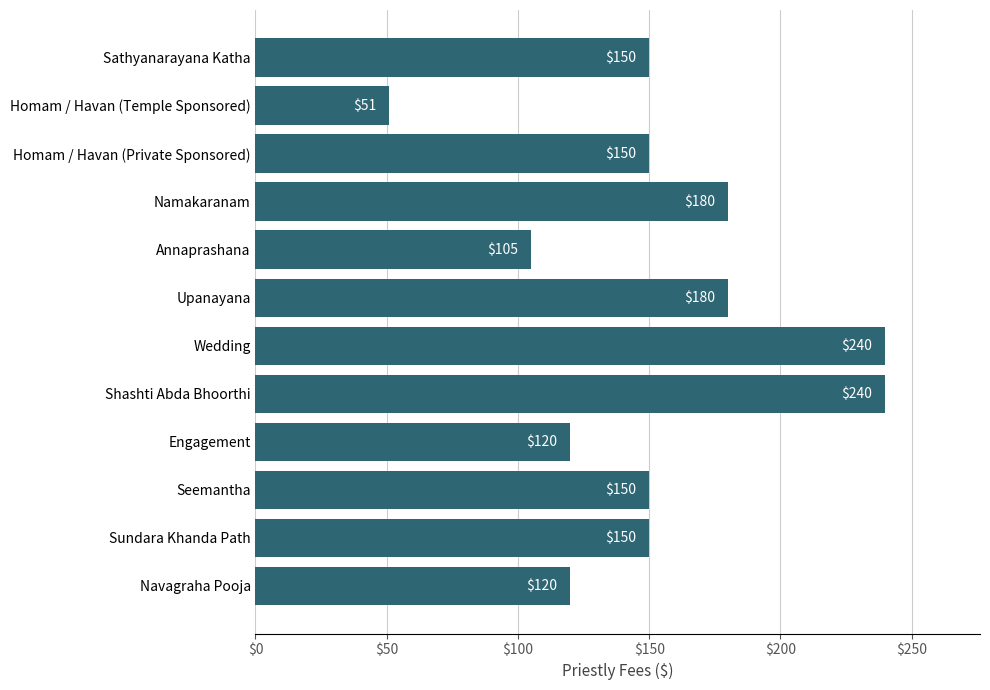

What is the label of the 1st bar from the top?

Sathyanarayana Katha